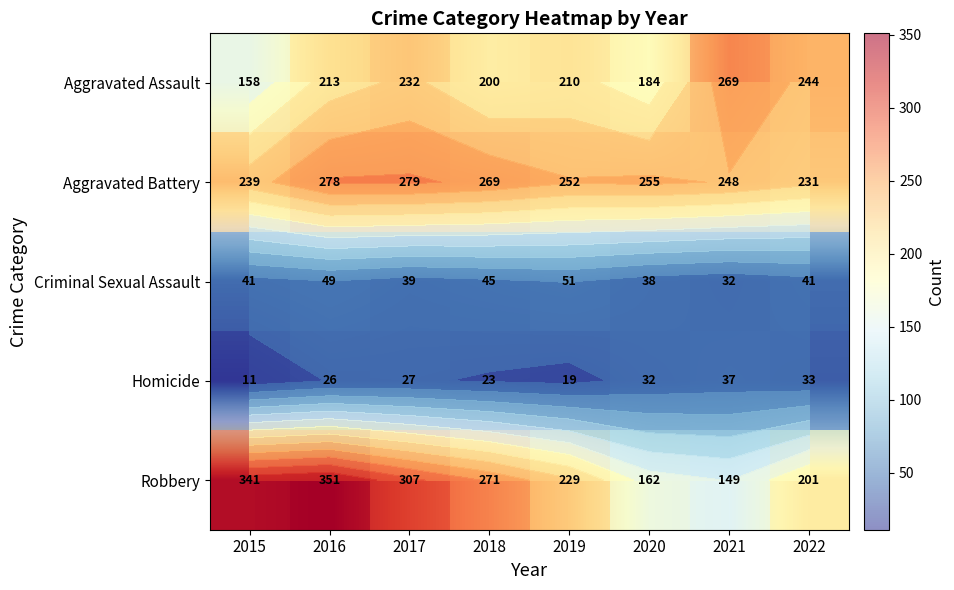

Which series has the widest spread of values?

Robbery